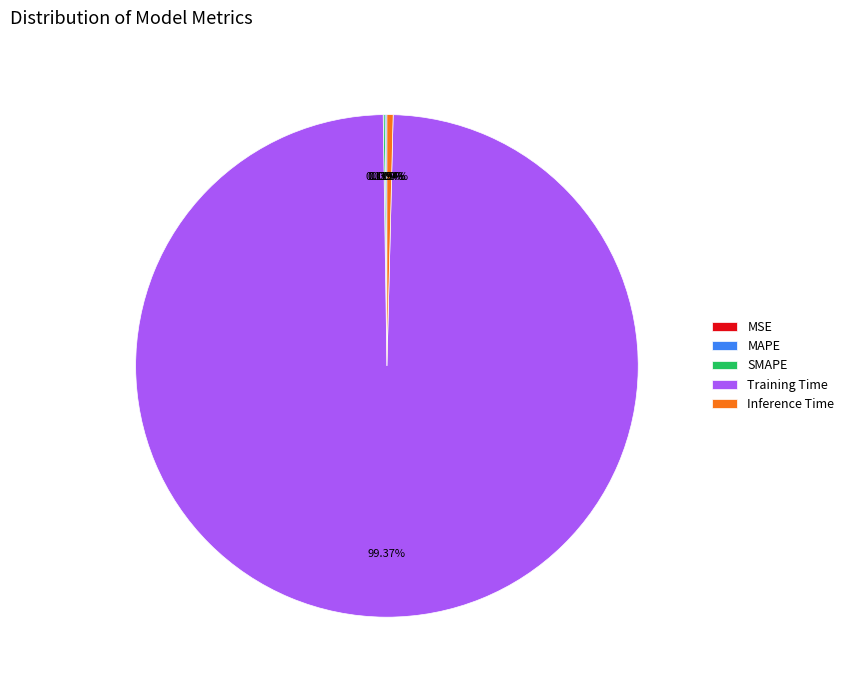

To the nearest percent, what percentage of the pie is Training Time?

99%